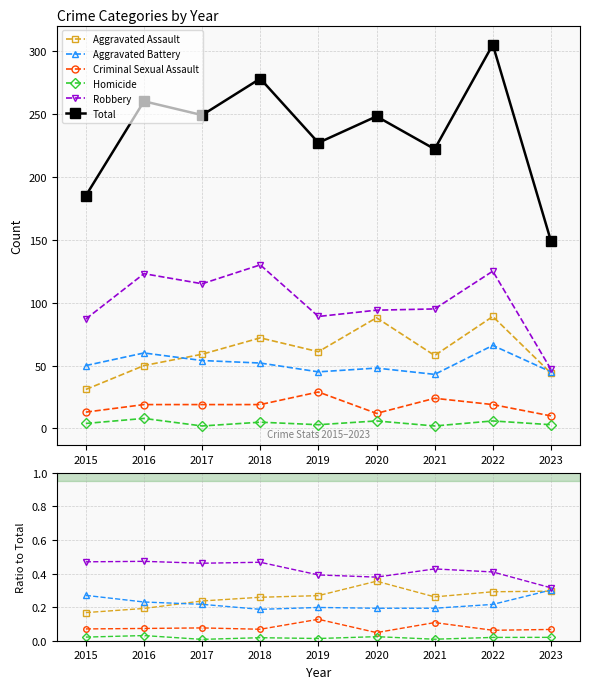

True or false: Total has more than 0 points higher than both neighbors.

True